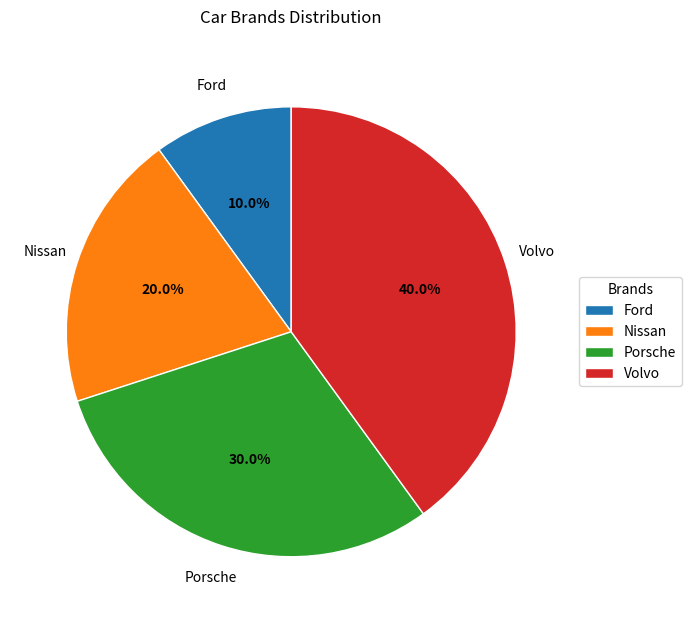

Between Volvo and Nissan, which is larger?

Volvo